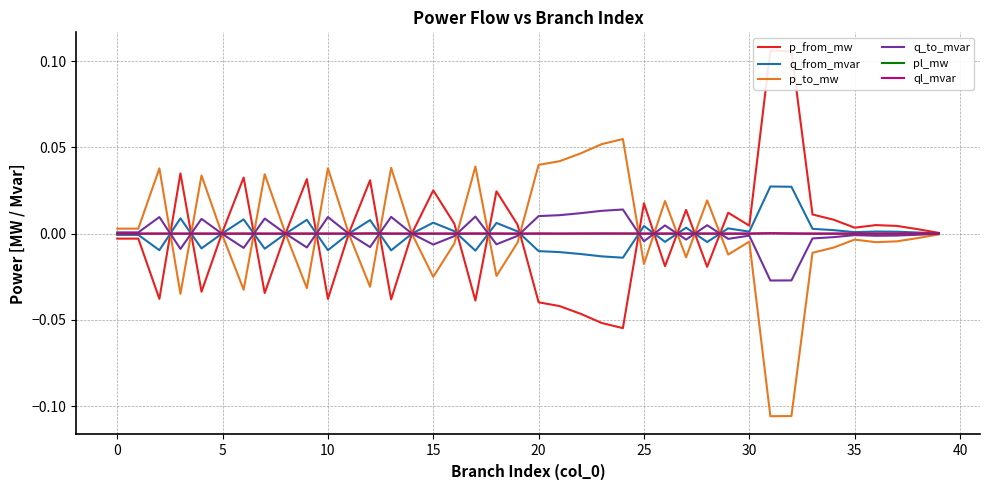

True or false: p_from_mw has a value of 0.0 at 5.

False